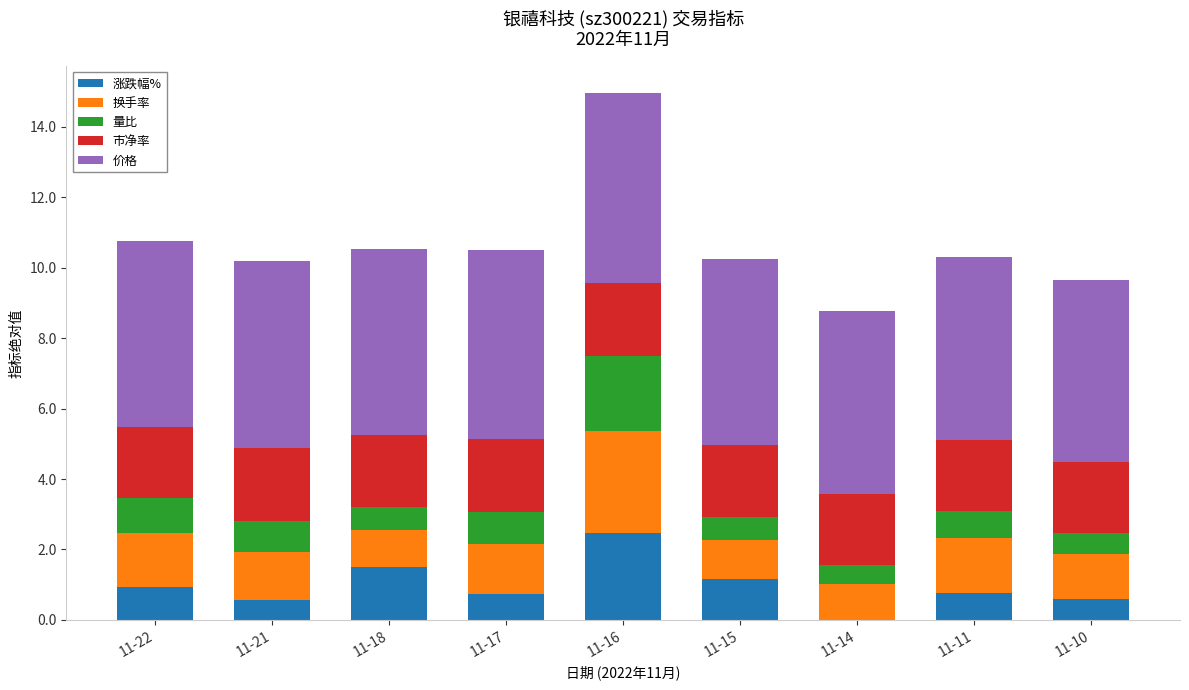

What is the highest value of the 涨跌幅% series?

2.5